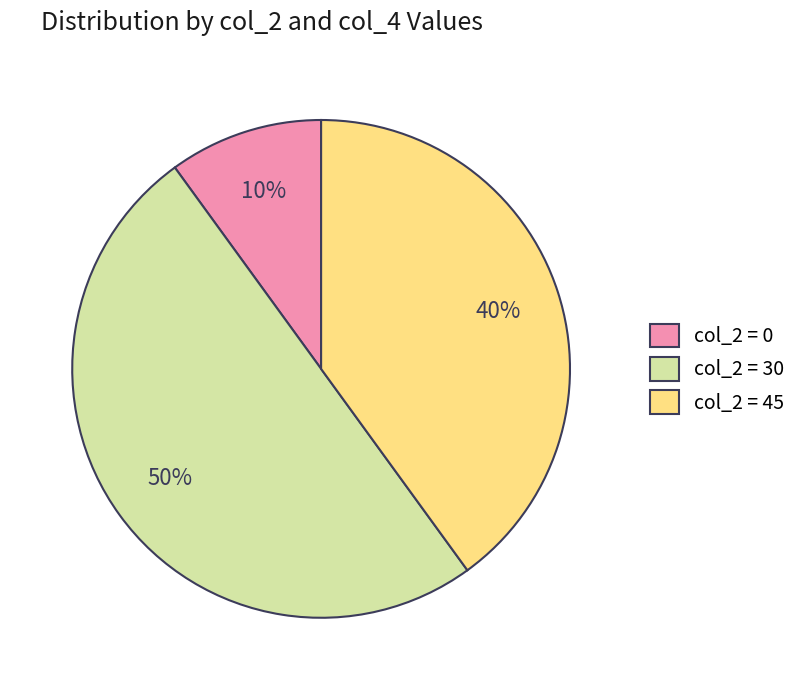

Does col_2 = 0 represent more than half of the total?

No